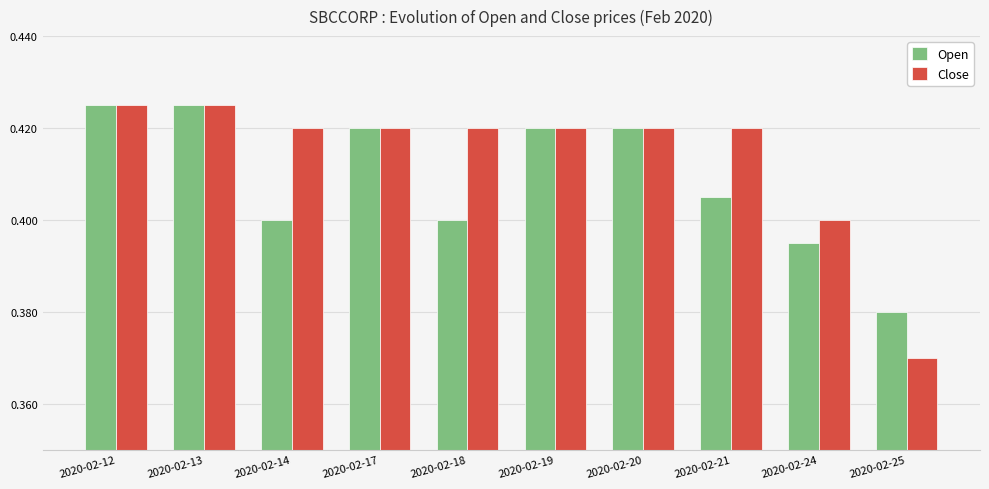

Rank the series by their average value, from highest to lowest.

Close, Open